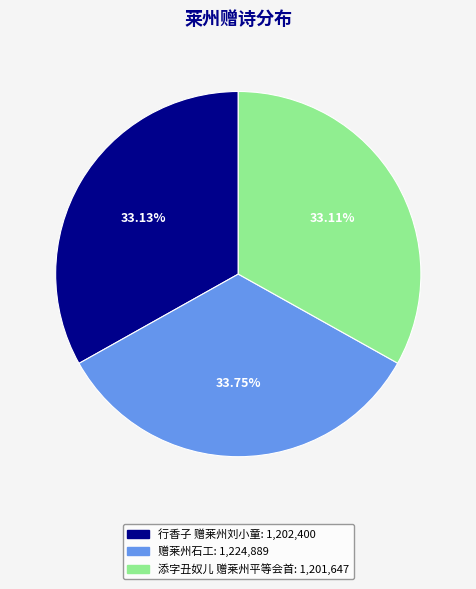

To the nearest percent, what is the average slice percentage?

33%